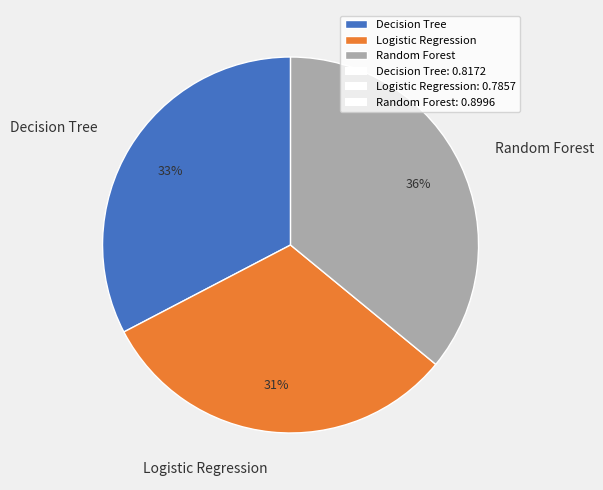

How many slices are in this pie chart?

3